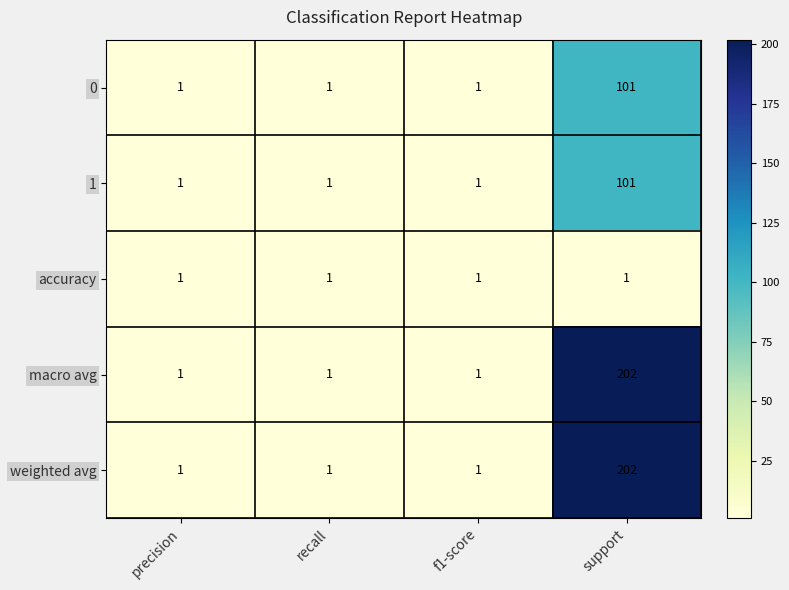

True or false: weighted avg has a value of 1 at precision.

True